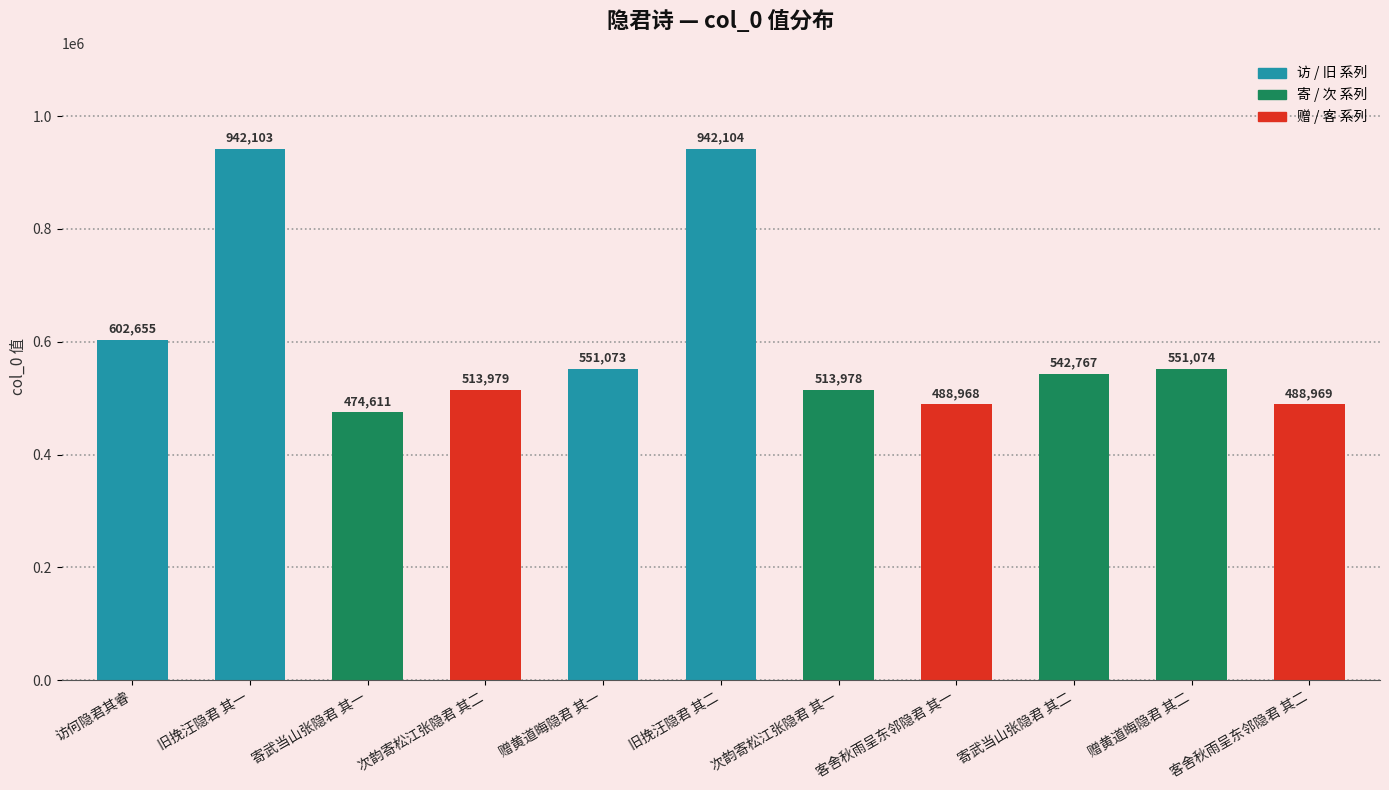

The value at 次韵寄松江张隐君 其二 is 513979. True or false?

True